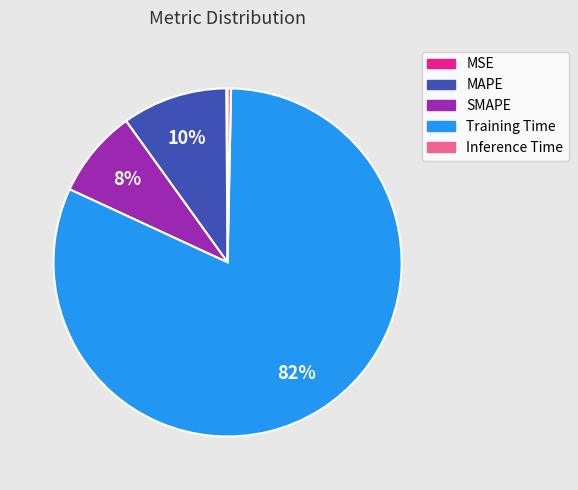

To the nearest percent, what is the average slice percentage?

20%